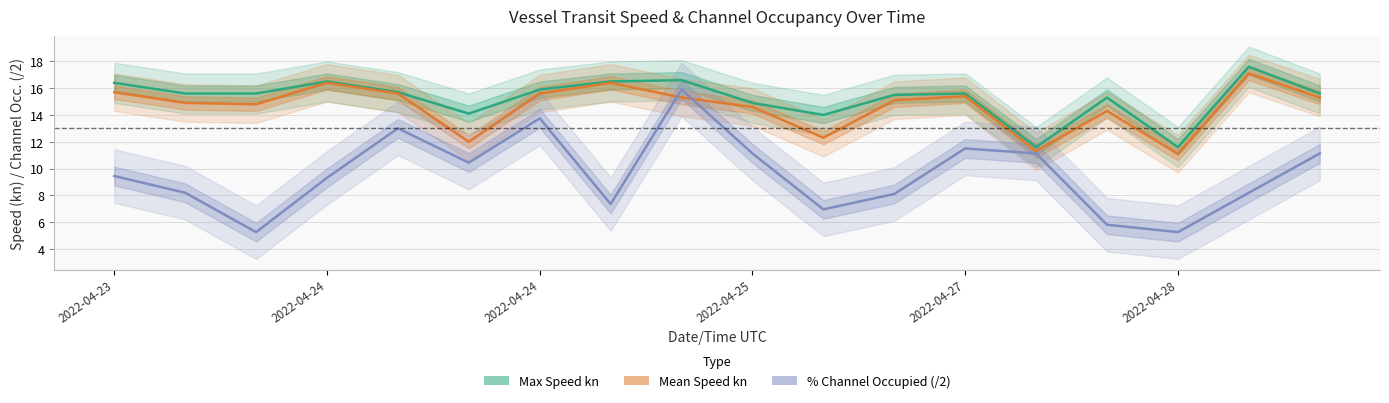

Where is the first local minimum for Mean Speed kn?

2022-04-24